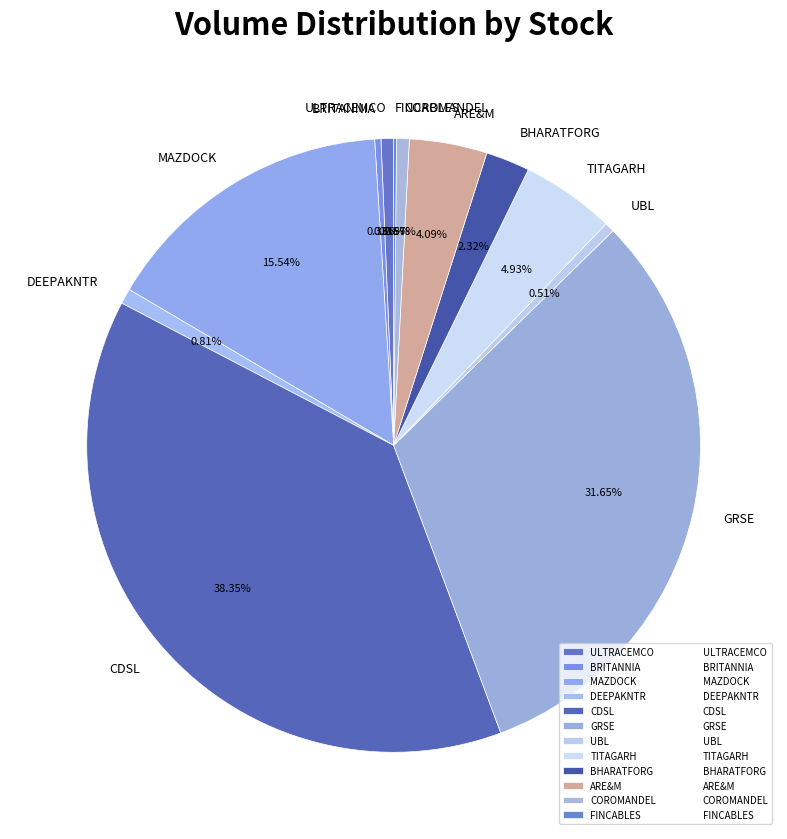

Which slice is the largest?

CDSL